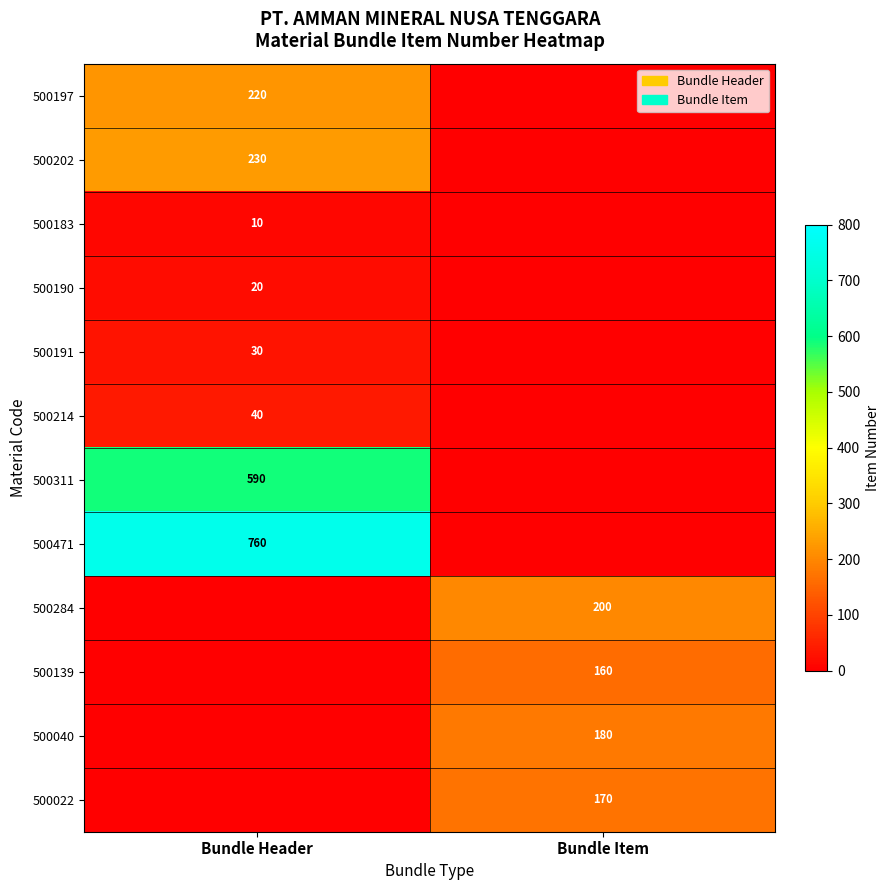

Count the number of categories in the chart.

2